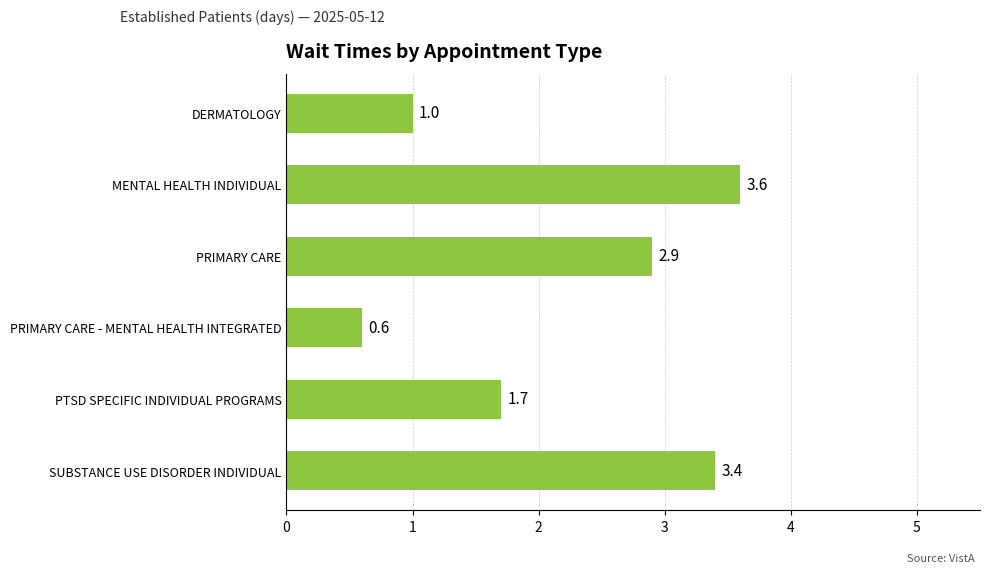

How many bars are there in total?

6